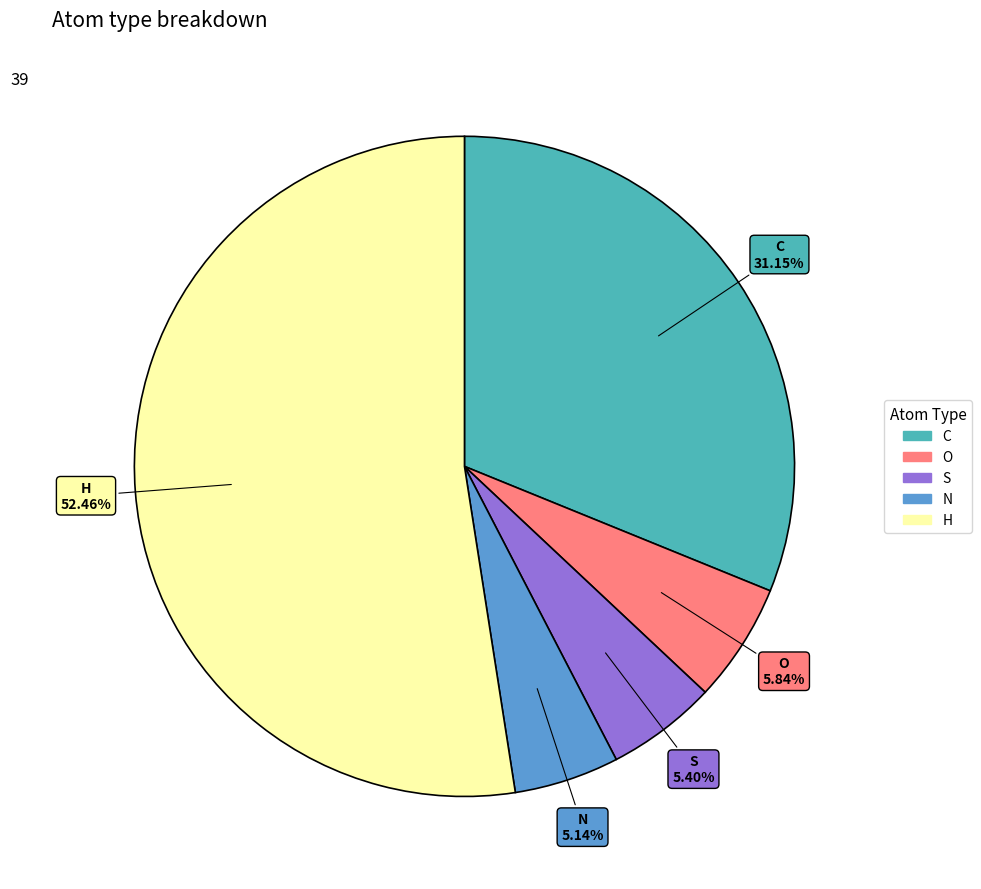

Which slice is the largest?

H